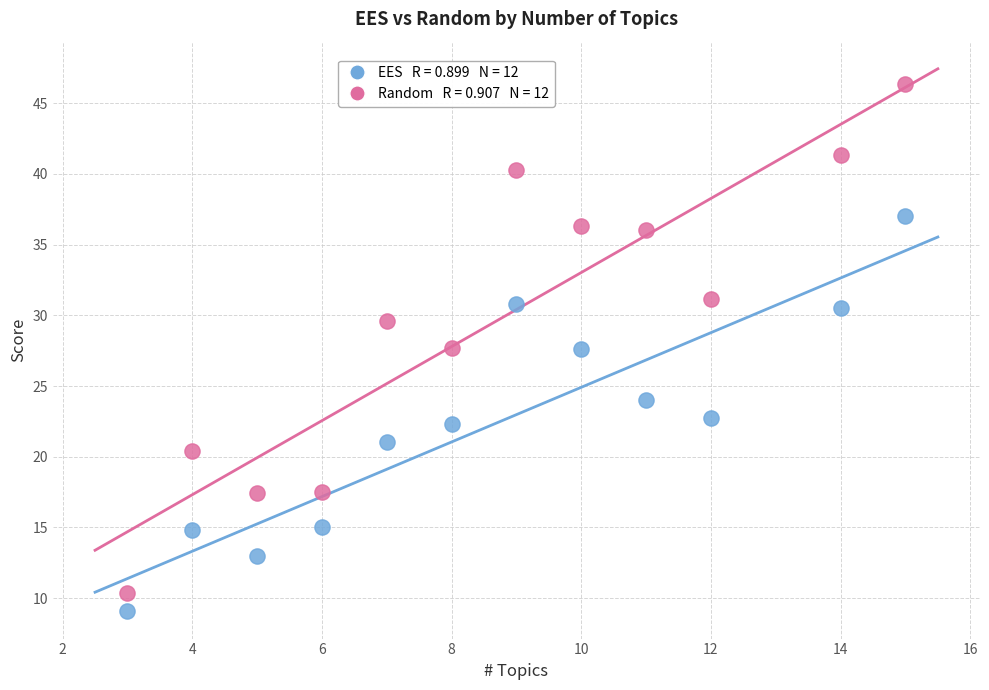

Across all data points, what is the range of X values (max minus min)?

12.0